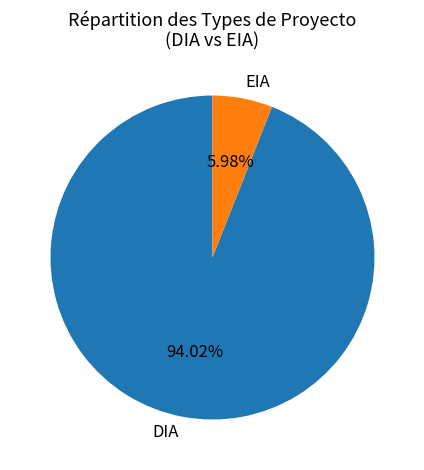

What percentage is the DIA slice, to the nearest percent?

94%